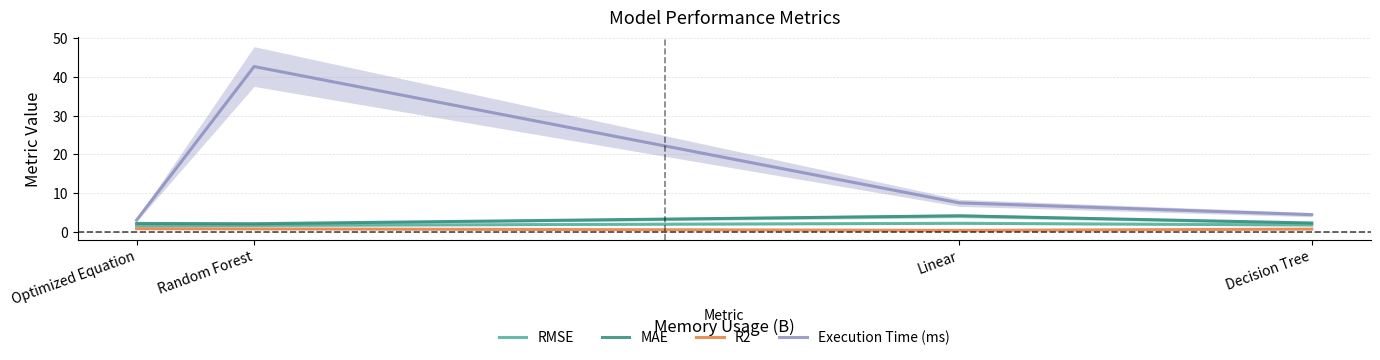

Reading right to left, list all the values displayed in this chart.

RMSE: 1.8	2.3	1.7	1.6
MAE: 2.3	4.2	2.1	2.2
R2: 0.8	0.4	0.8	0.9
Execution Time (ms): 4.5	7.5	42.6	3.1